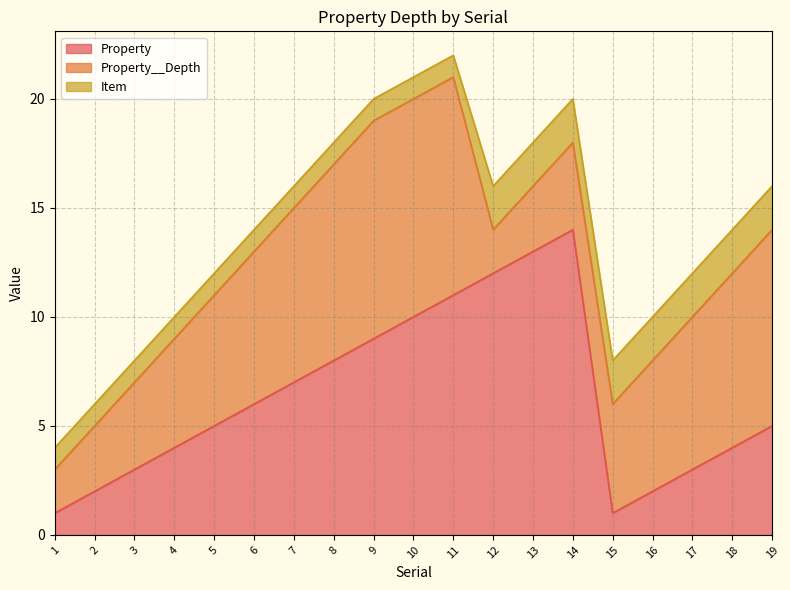

True or false: Property and Property__Depth intersect in this chart.

True